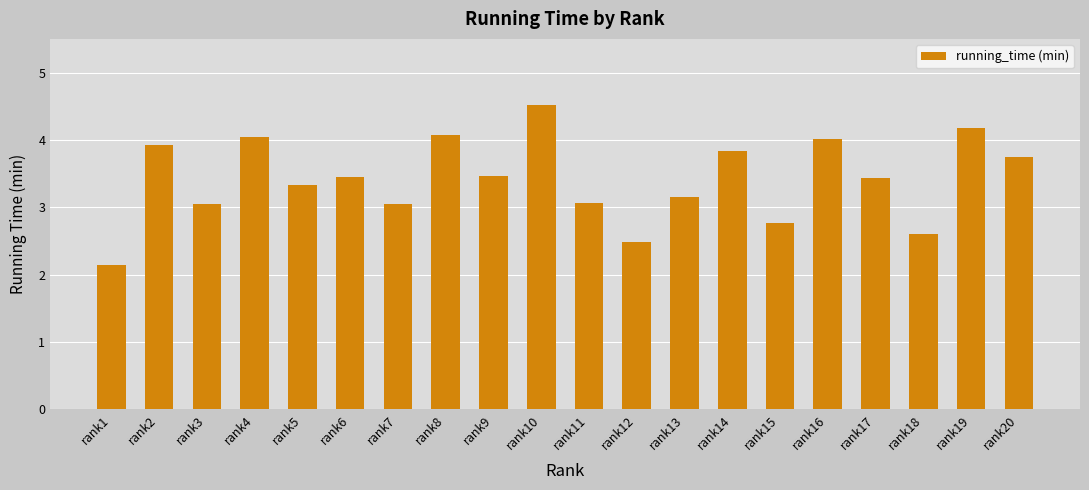

At which category does the chart reach its peak across all series?

rank10